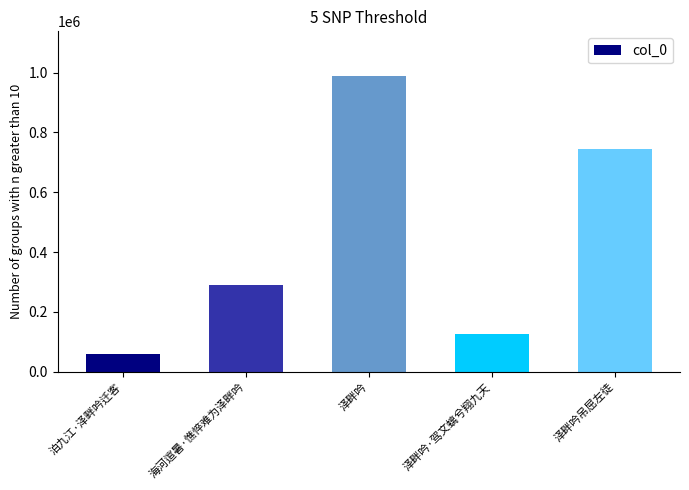

The value at 泽畔吟·驾文螭兮翔九天 is 74537. True or false?

False